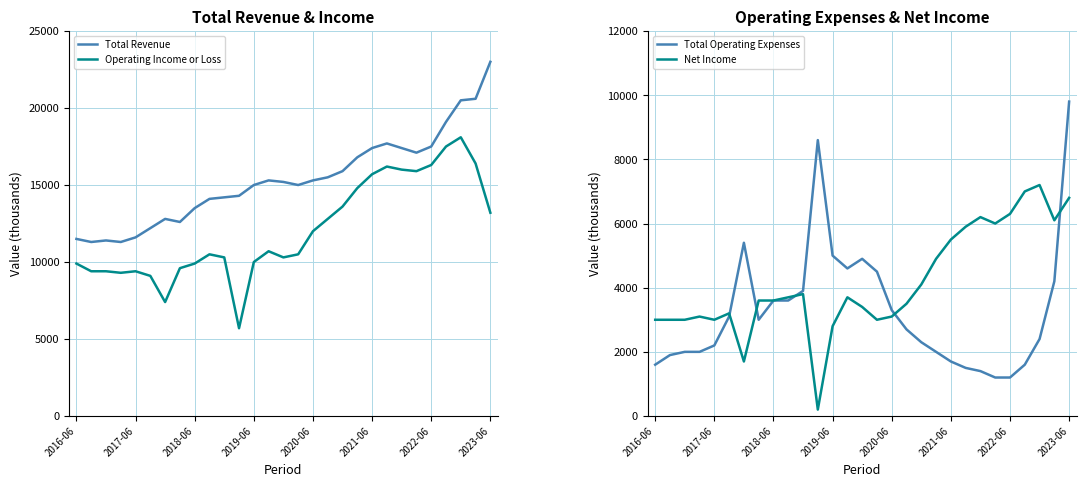

Is this an area chart (filled region under the line)?

No